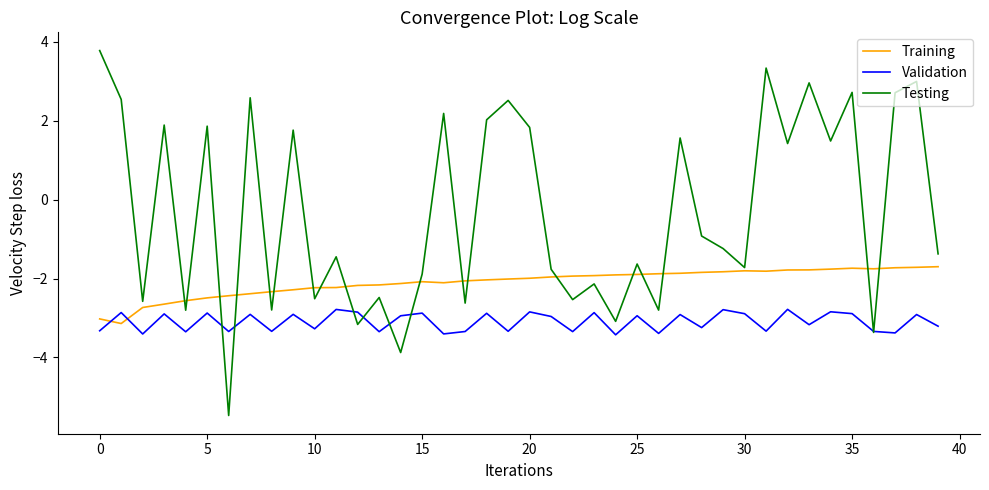

What is the highest value of the Validation series?

-2.8